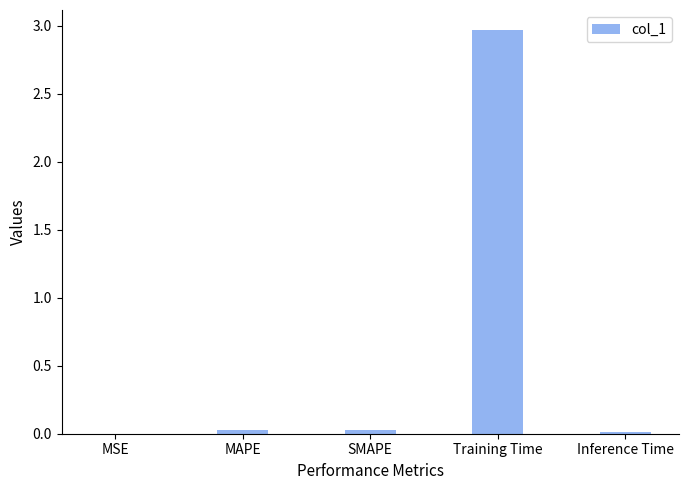

What is the sum of the values at SMAPE and MAPE?

0.1